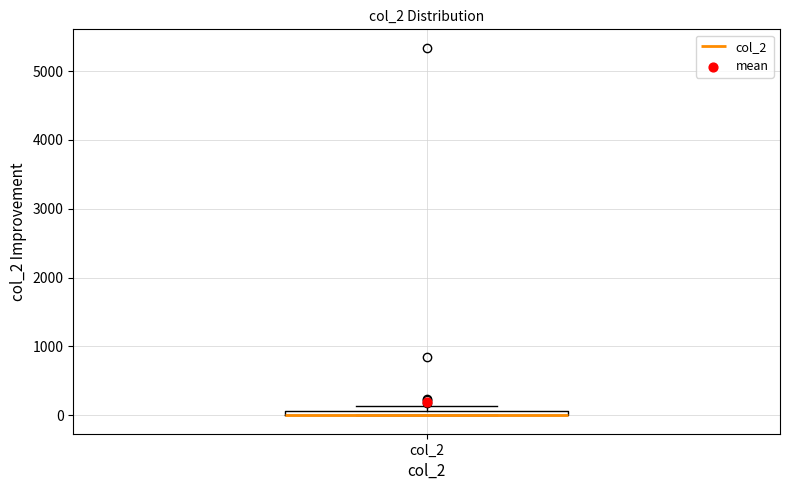

Where is the lower edge of the box for col_2 on the y-axis? The values are not printed on the chart, so give them approximately, as read against the axis.

0